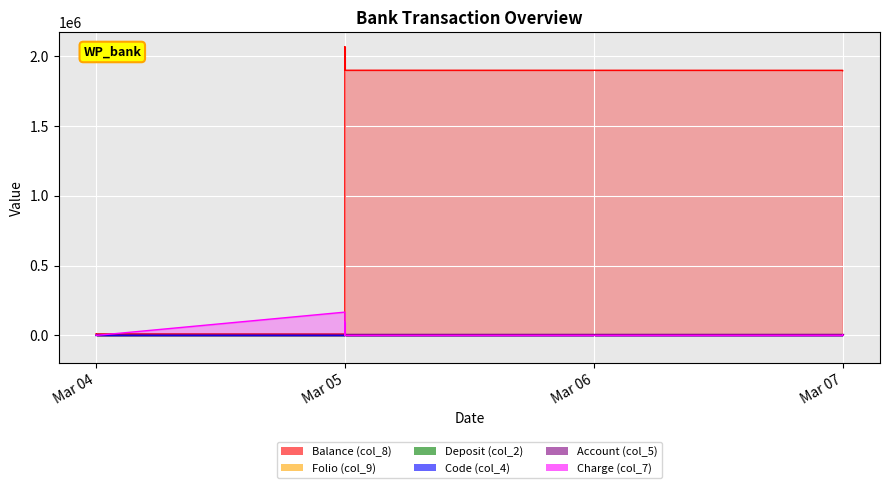

Which series changed the most between Mar 07 and Mar 07?

Balance (col_8)